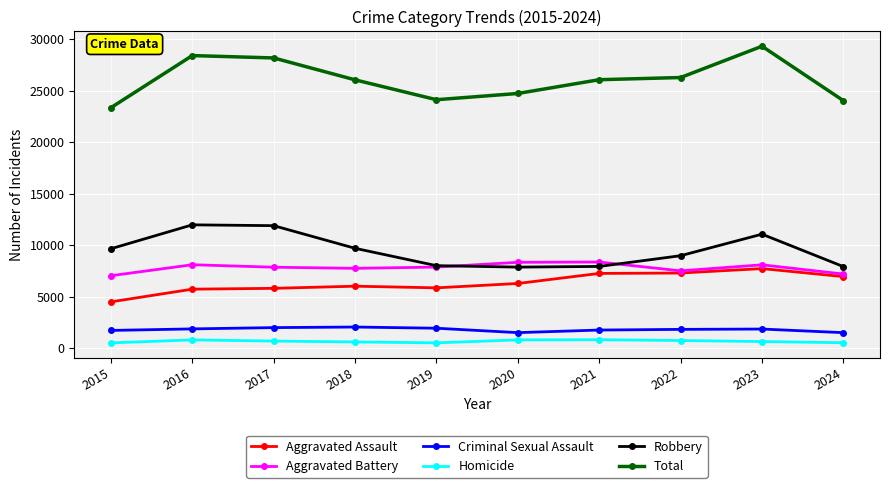

What is the value of the Total point at the 7th from the left?

26055